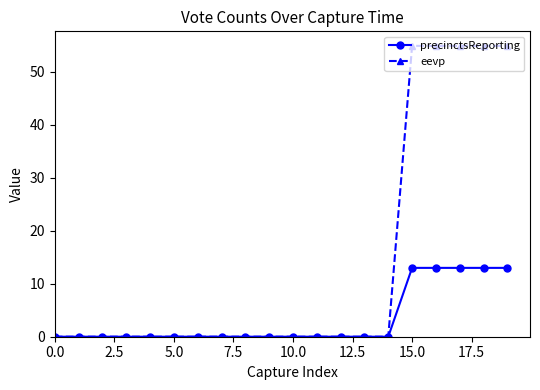

List the series in order of their peak value, lowest first.

precinctsReporting, eevp